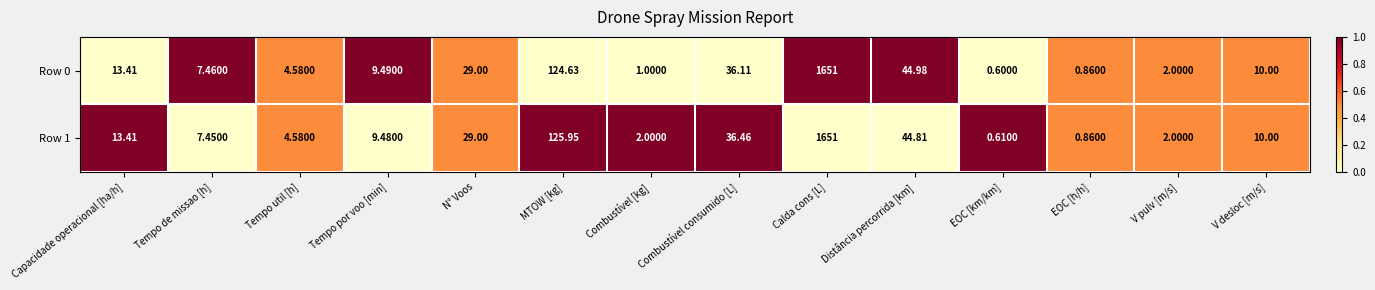

At which label is Row 0 closest to 825?

MTOW [kg]